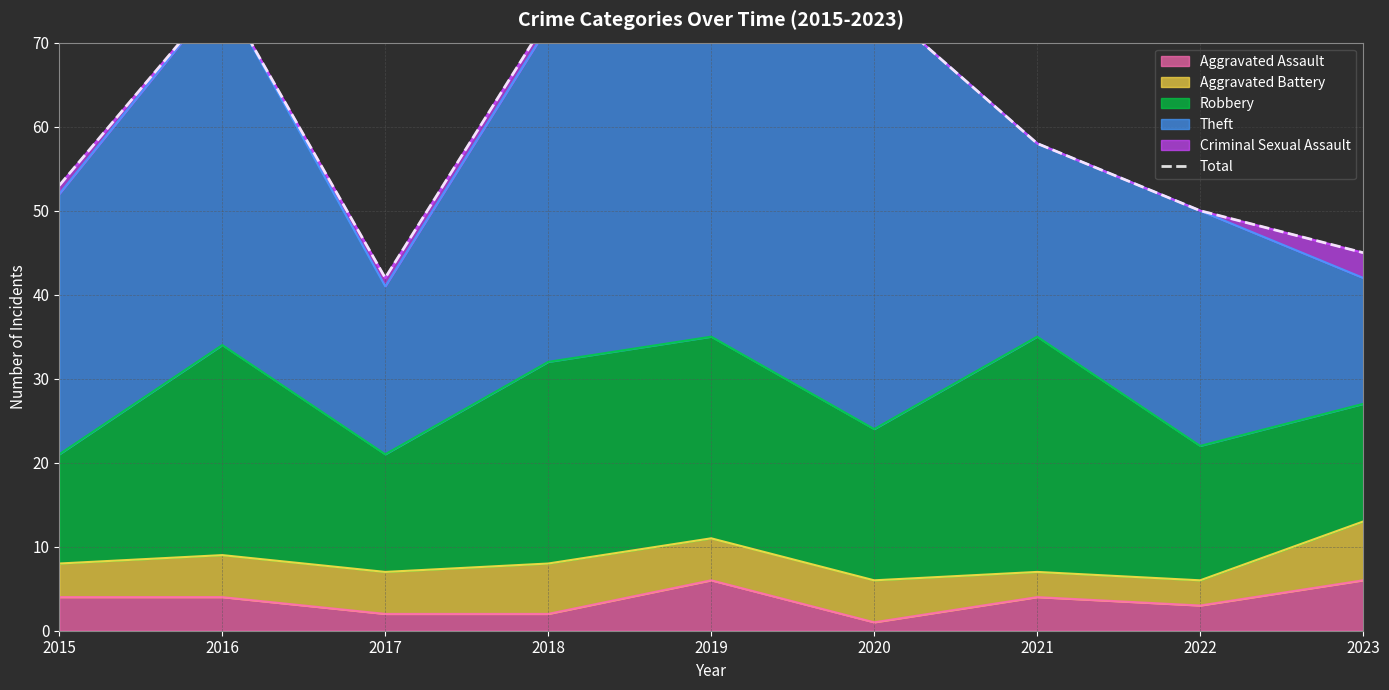

Which category has the highest value across all series?

2019